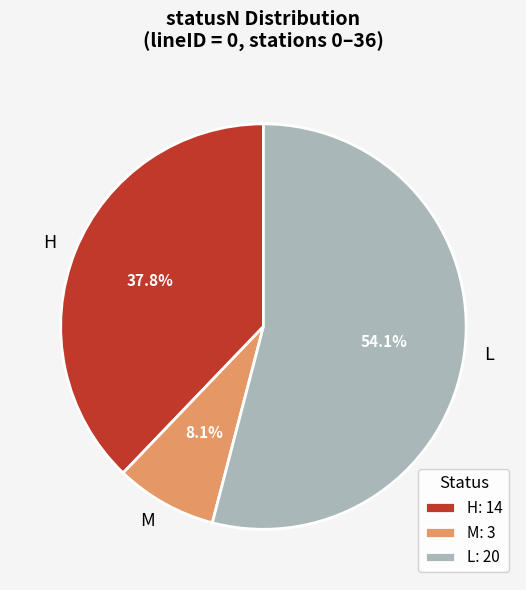

Combined, what portion of the pie is L and H?

91.9%